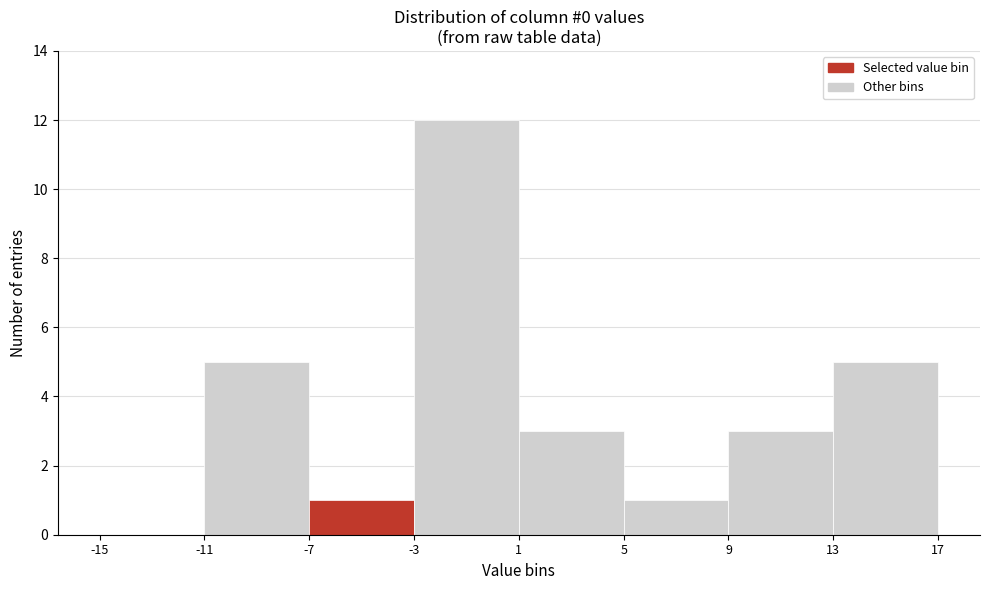

Reading left to right, list every bar in this chart as the range it spans on the x-axis followed by its height. The values are not printed on the chart, so give them approximately, as read against the axis.

-15 to -11: 0
-11 to -7: 5
-7 to -3: 1
-3 to 1: 12
1 to 5: 3
5 to 9: 1
9 to 13: 3
13 to 17: 5